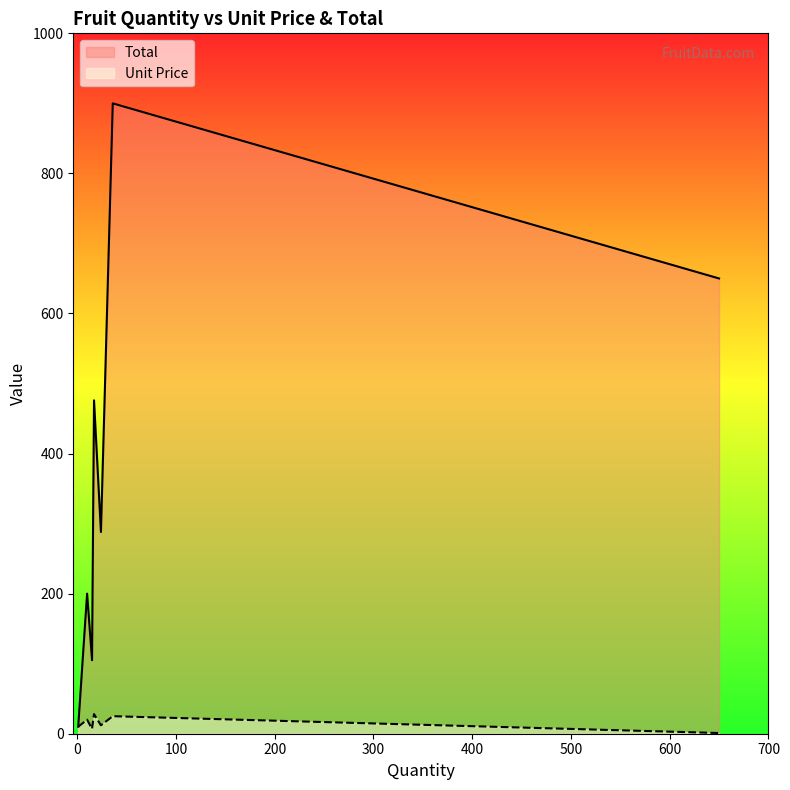

What is the value of the Total point at the 5th from the left?

288